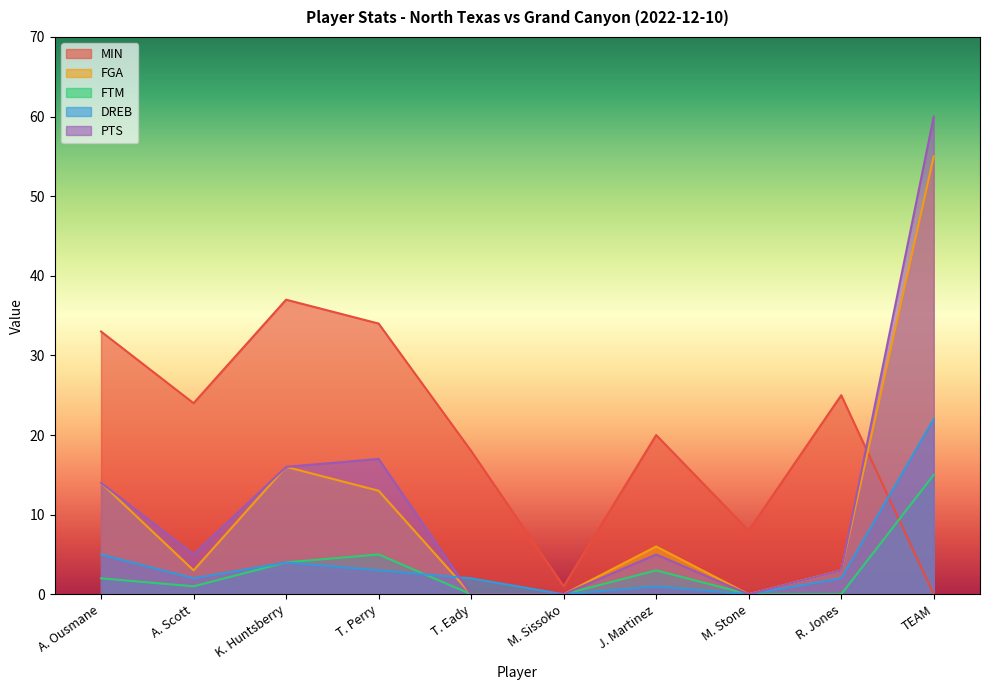

How many data points in FGA are less than 6?

5